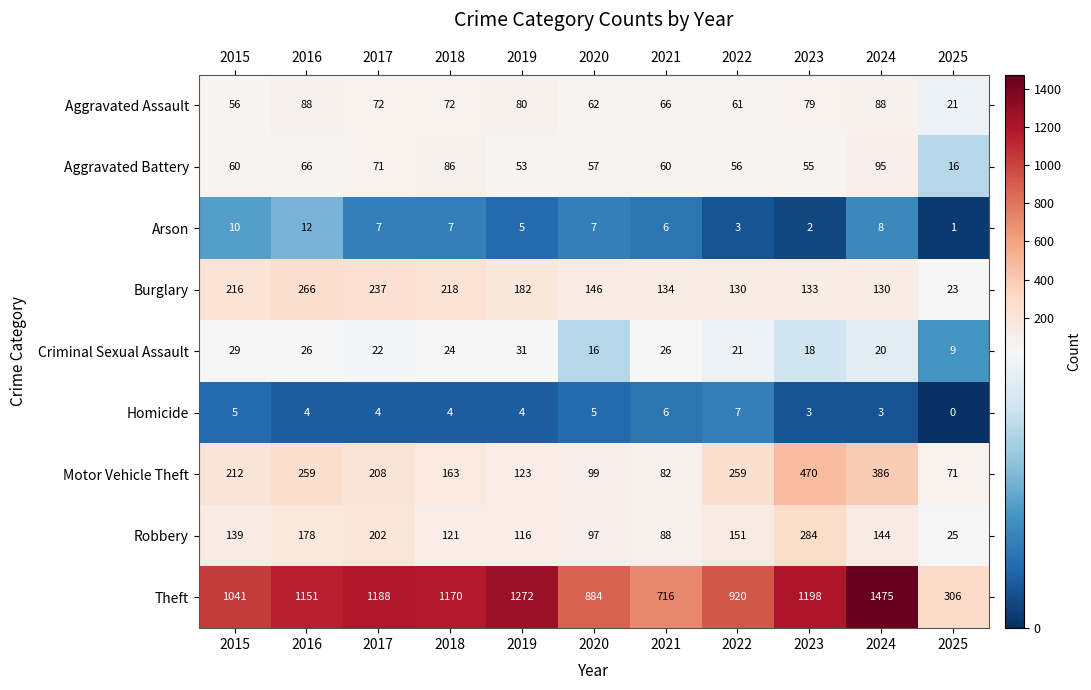

Which series has the largest total across all categories?

Theft